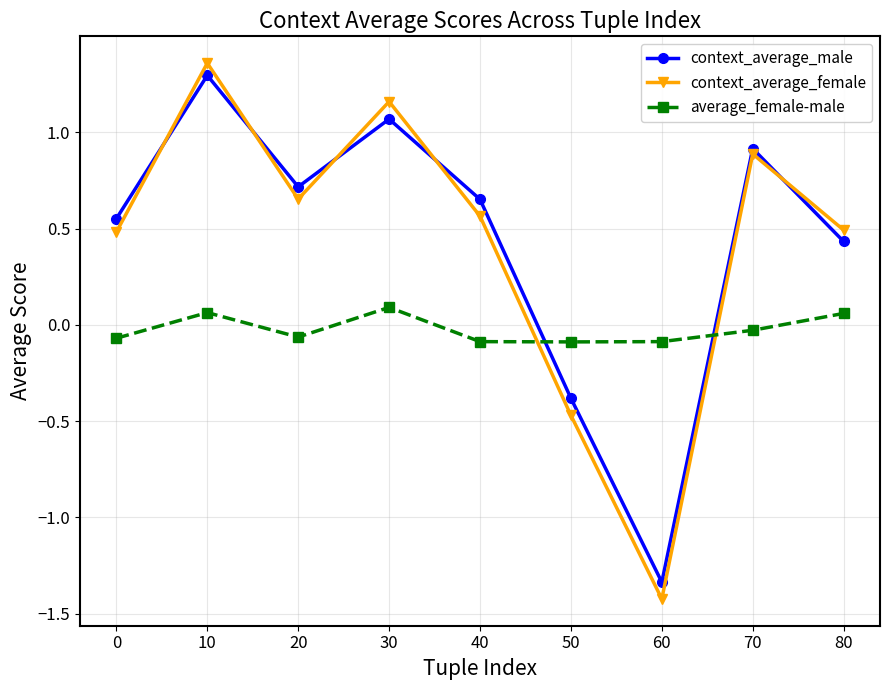

What are all the series names shown in the legend?

context_average_male, context_average_female, average_female-male